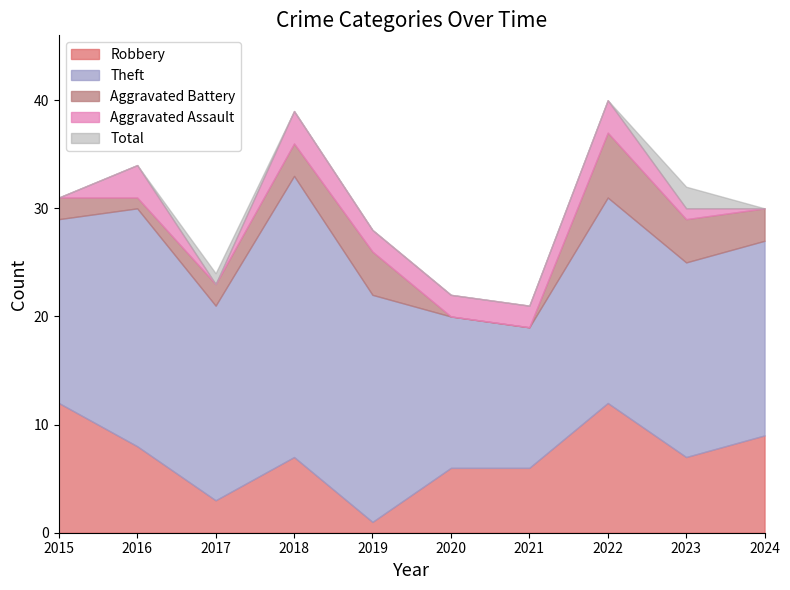

What is the sum of all Total values?

301